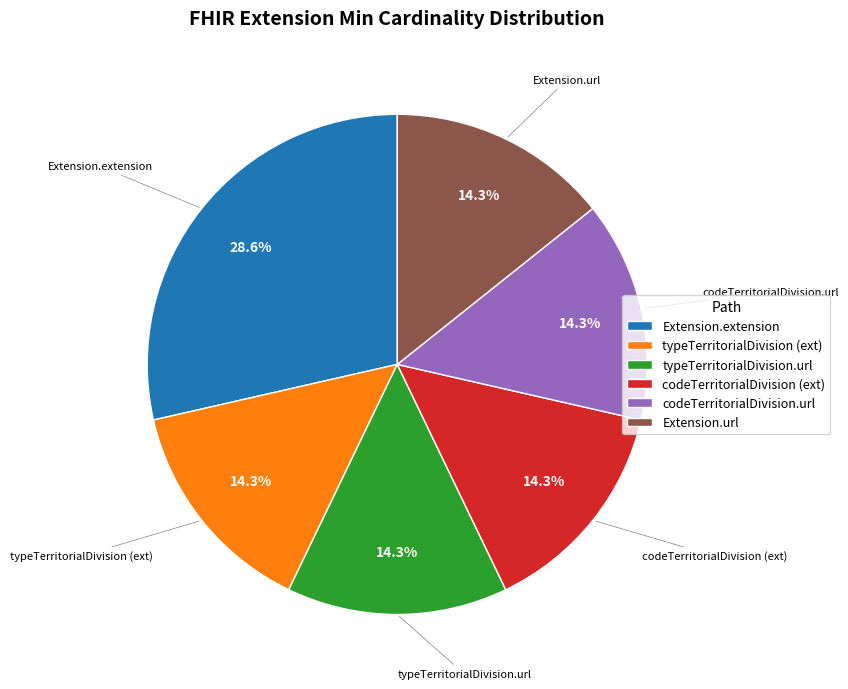

Is there a majority slice in this chart?

No